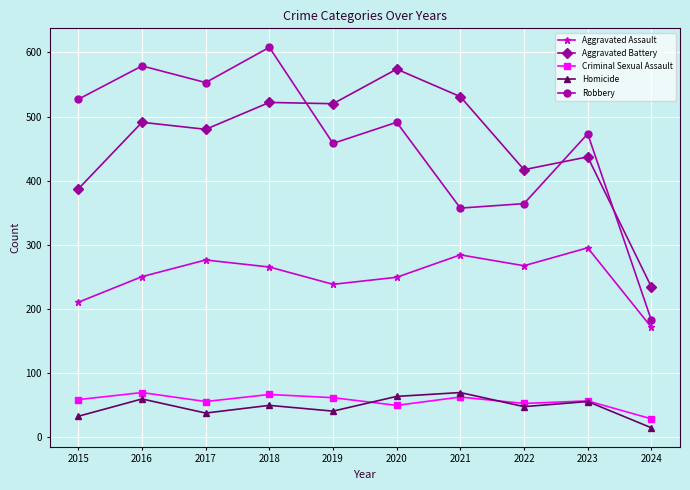

True or false: Criminal Sexual Assault has a value of 22 at 2021.

False